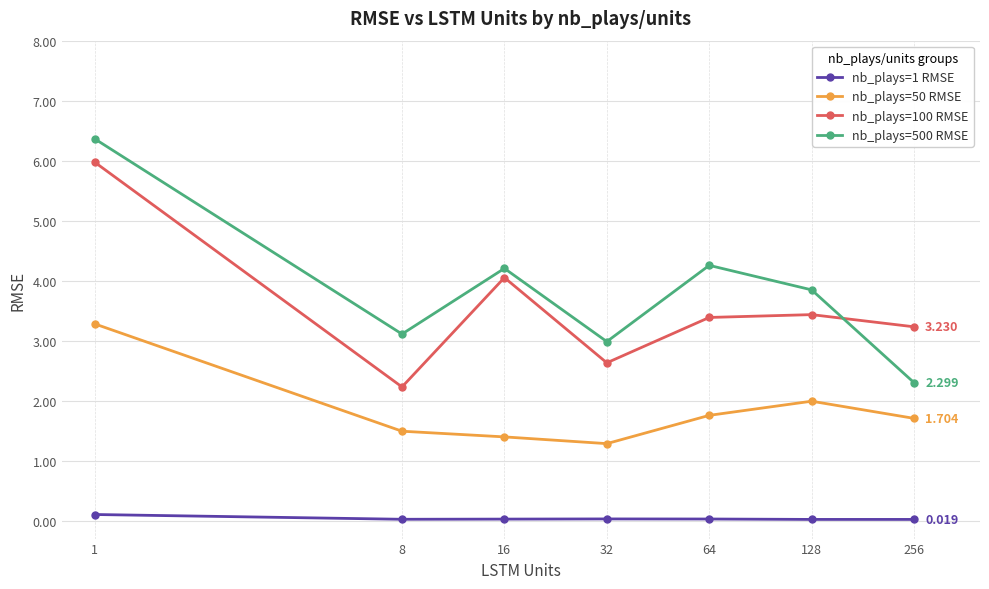

True or false: nb_plays=50 RMSE and nb_plays=500 RMSE intersect in this chart.

False